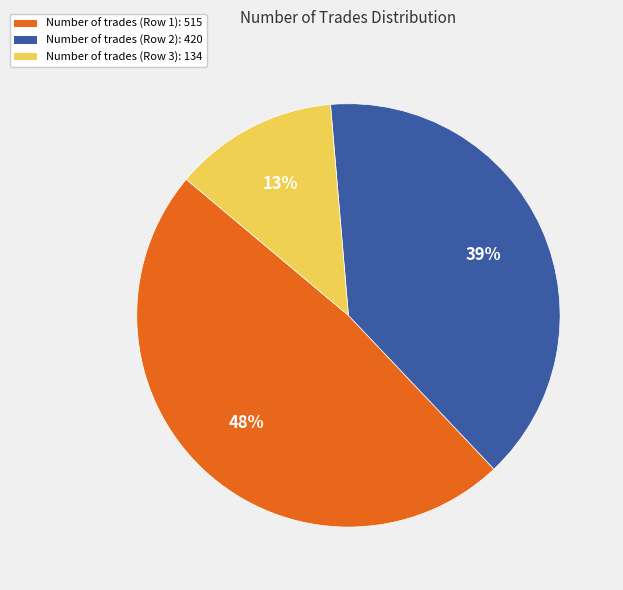

True or false: Number of trades (Row 2): 420 accounts for 39% of the total.

True